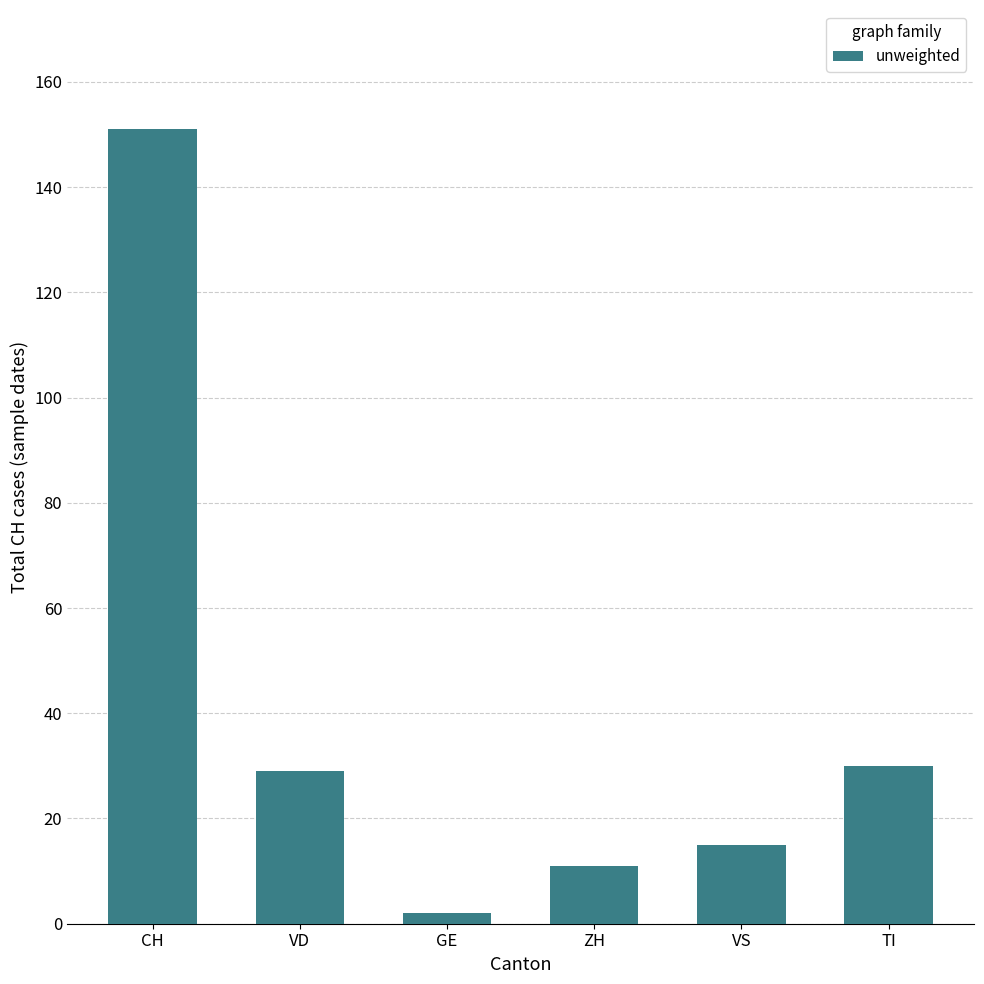

True or false: the data shows 24 at VS.

False